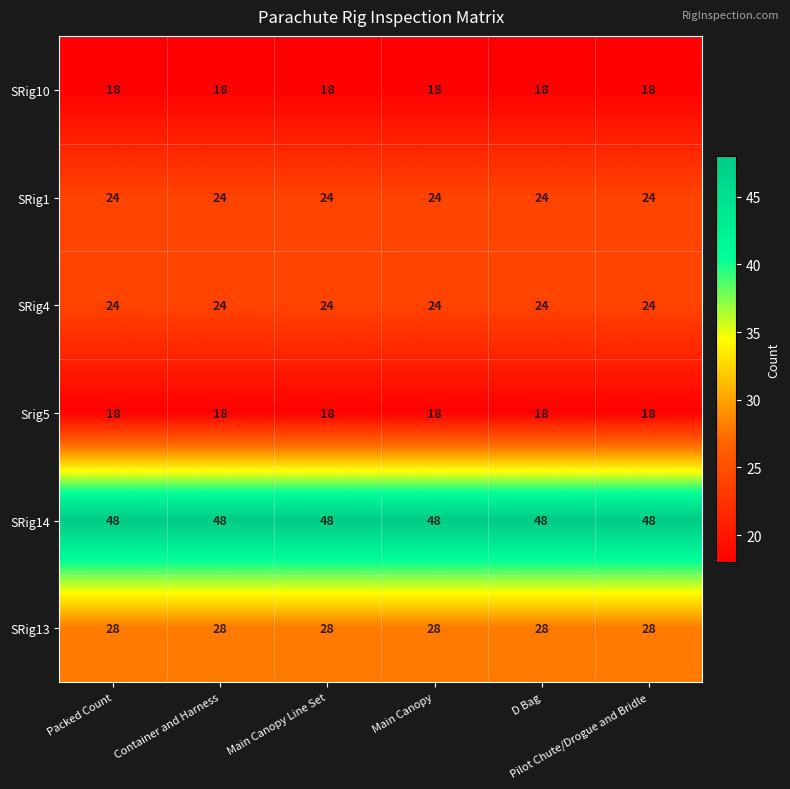

What is the maximum value shown in the chart?

48